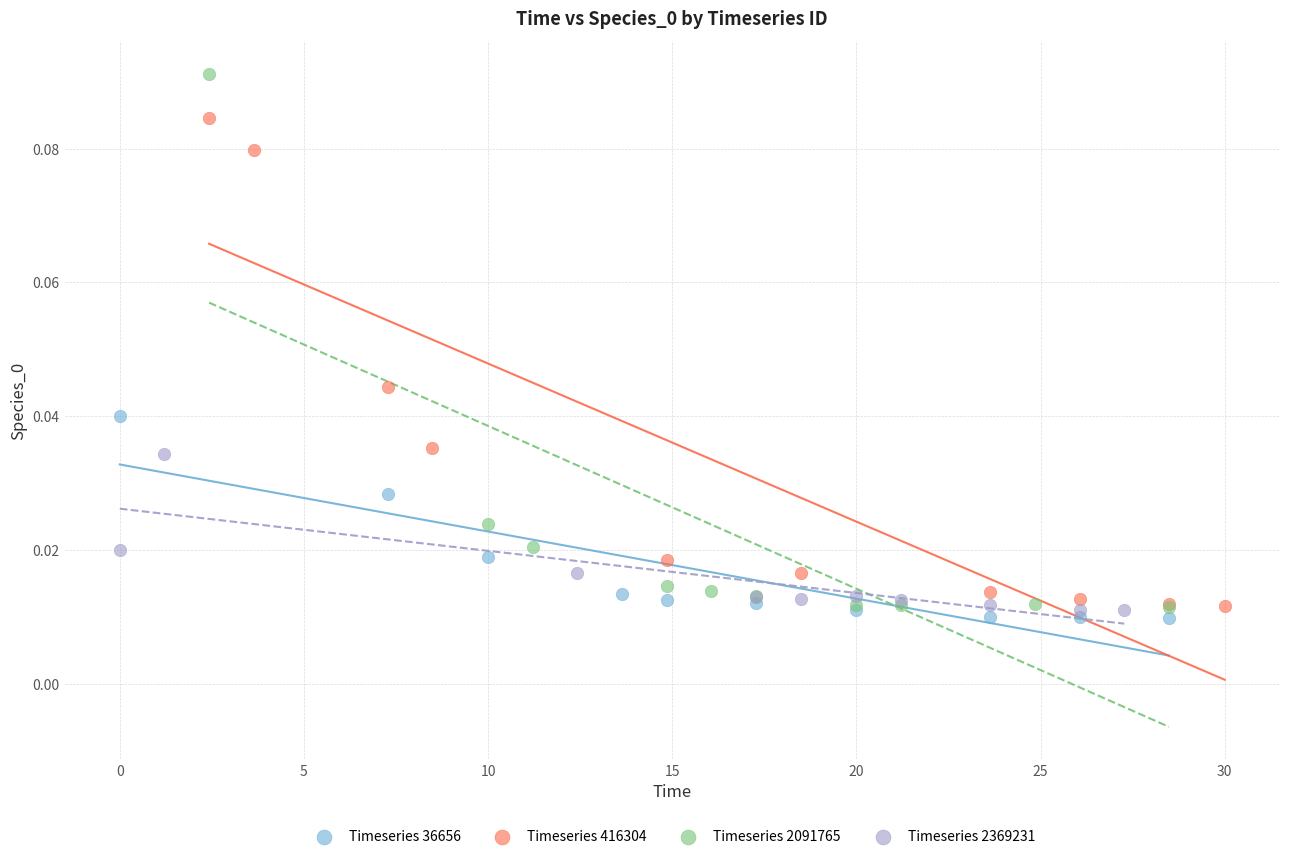

Which series contains the highest Y value?

Timeseries 2091765